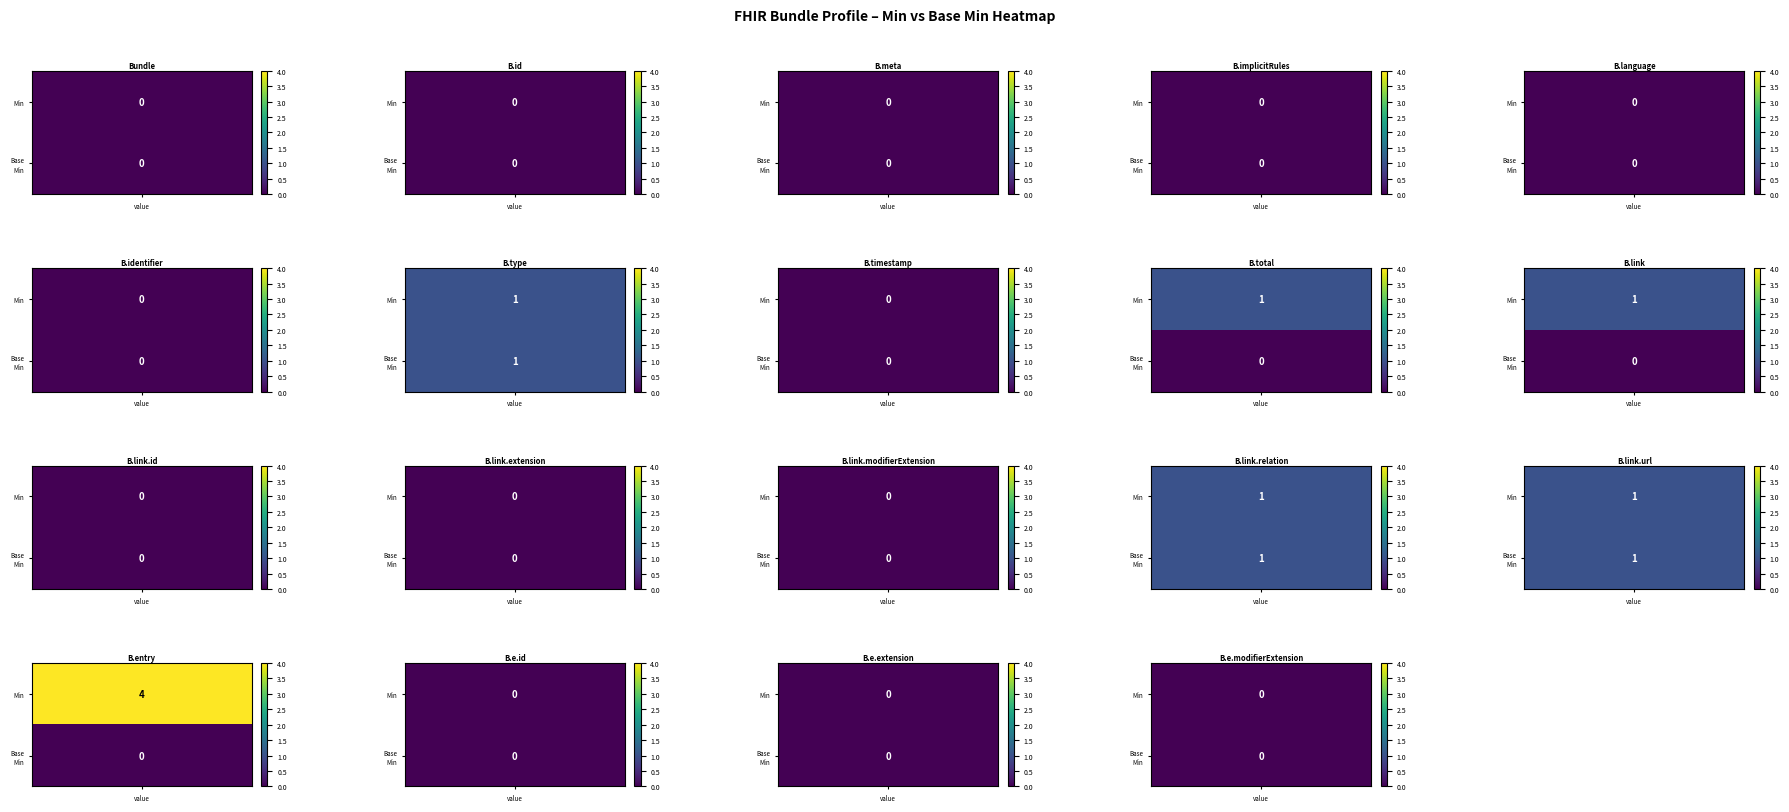

What is the minimum value for Bundle.link.relation?

1